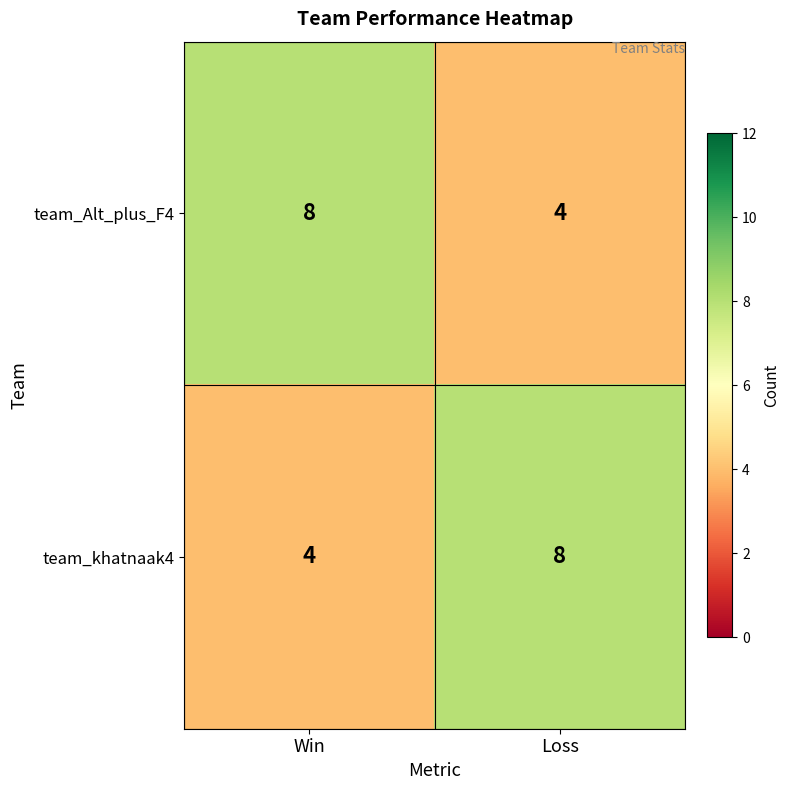

Rank the series at Win from lowest to highest value.

team_khatnaak4, team_Alt_plus_F4